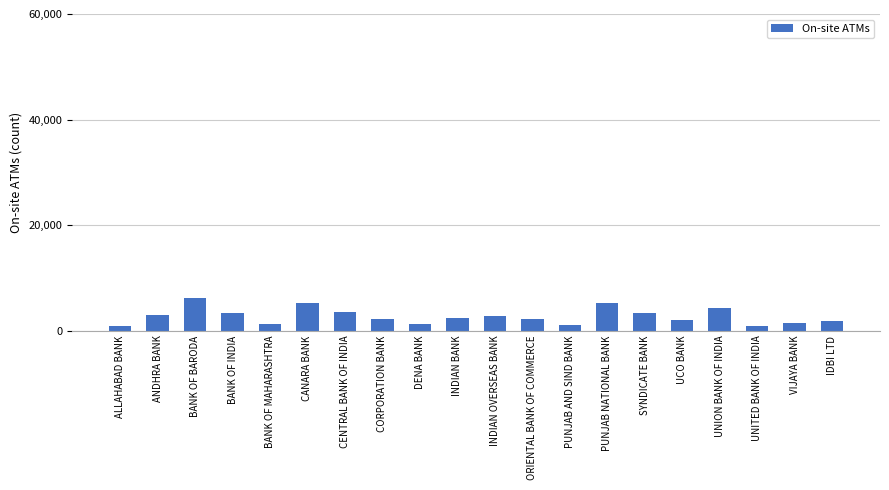

What is the sum of the values at DENA BANK and CENTRAL BANK OF INDIA?

4784